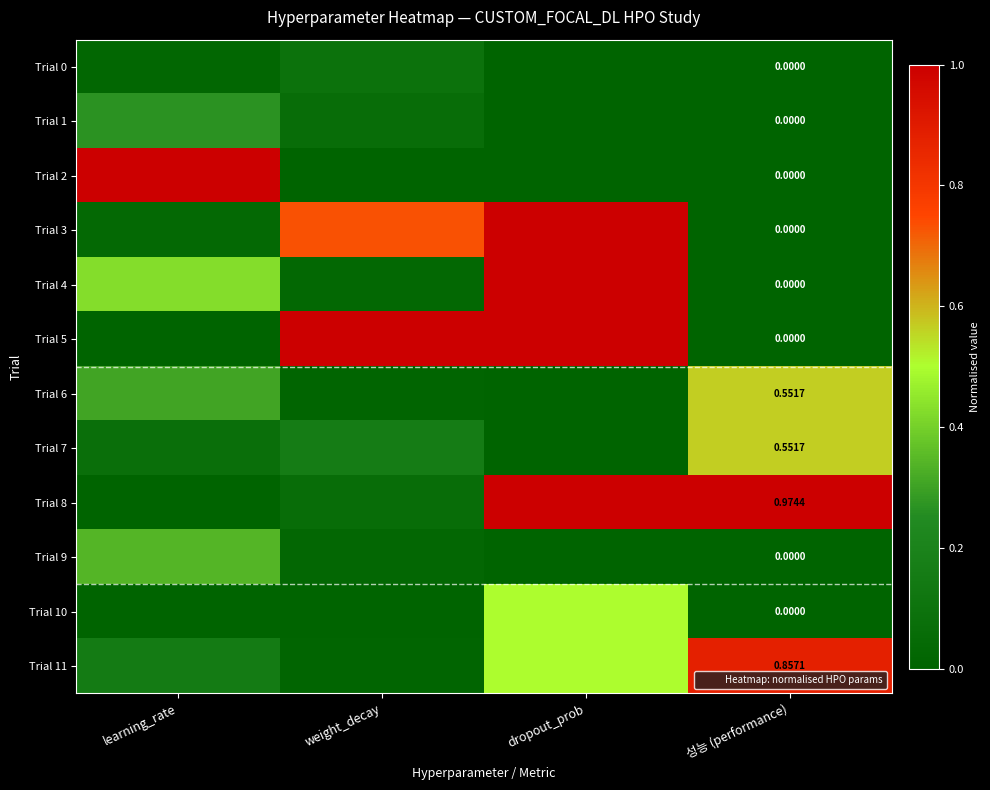

The value of Trial 6 at 성능 (performance) is 0.2. True or false?

False